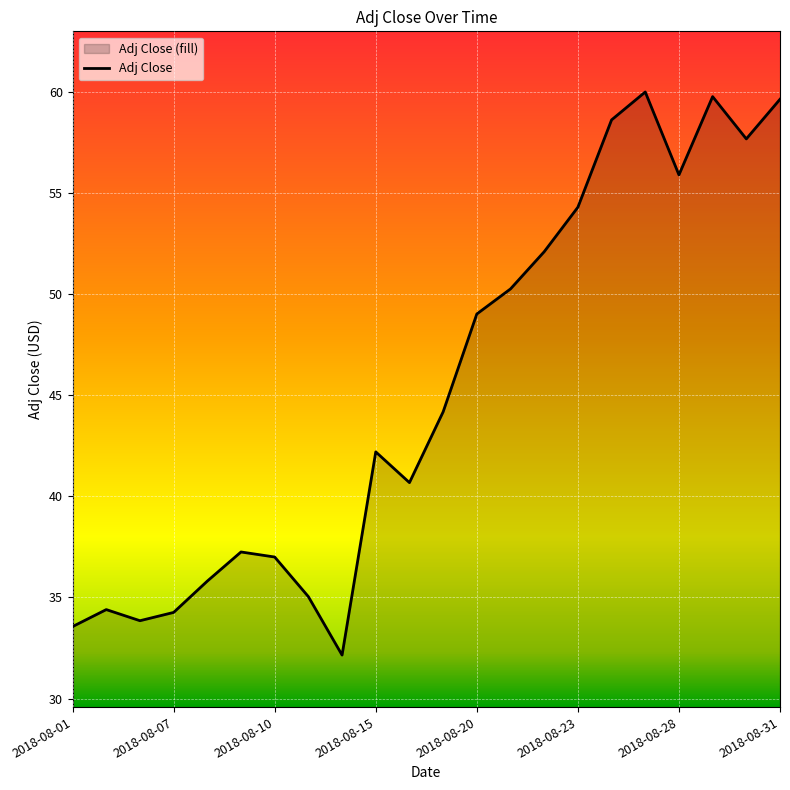

How many data points are above 44?

11